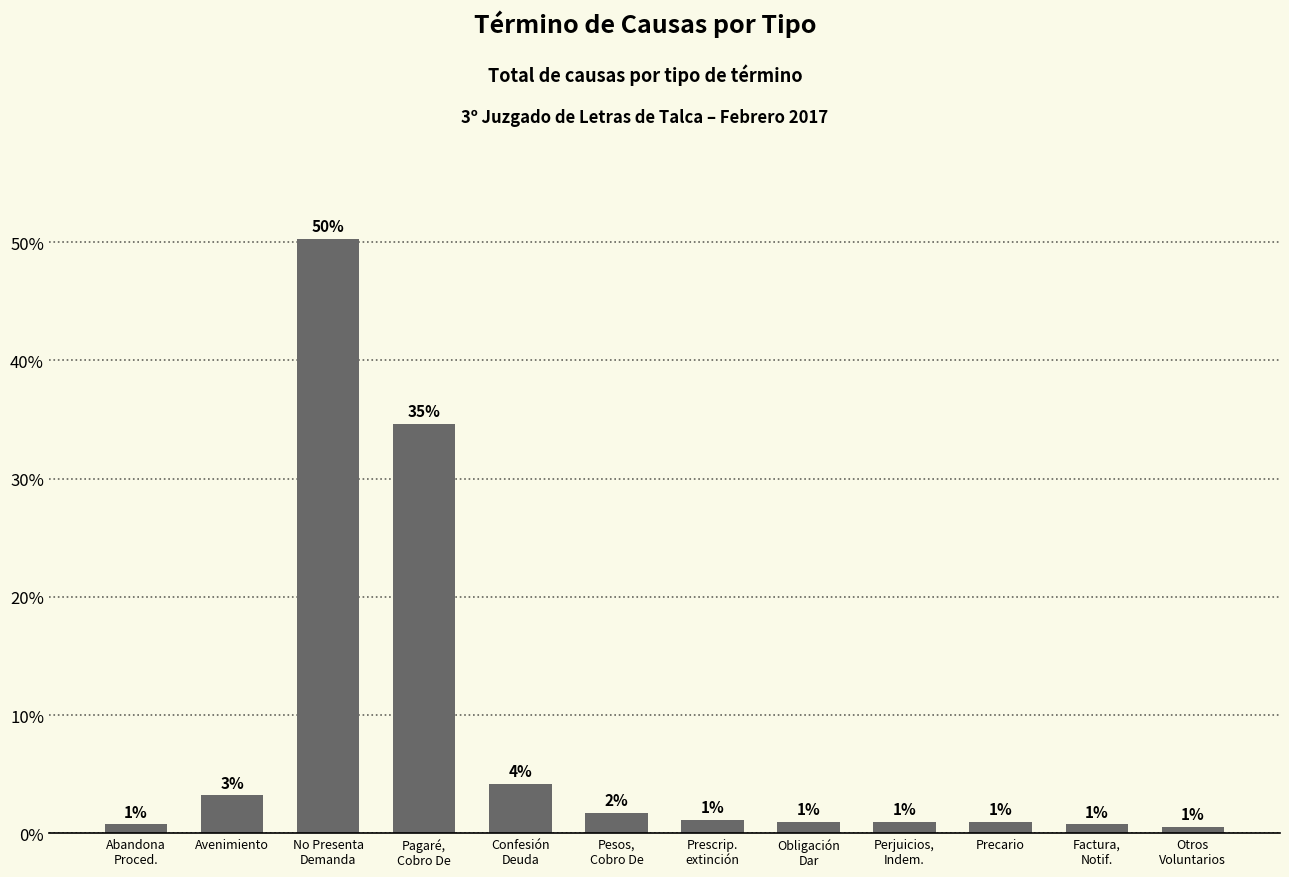

What position from the left is Avenimiento?

2